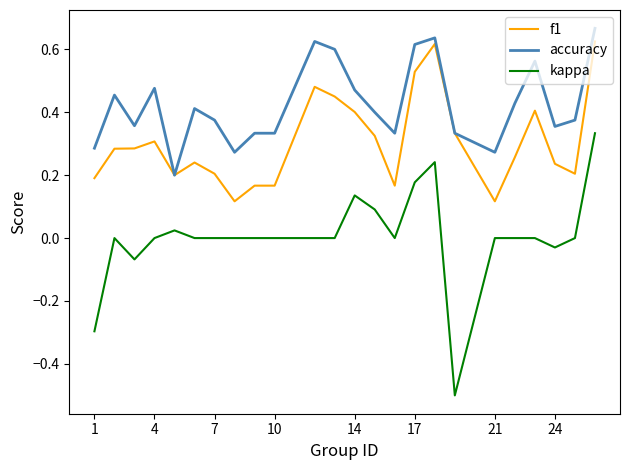

True or false: kappa and accuracy intersect in this chart.

False